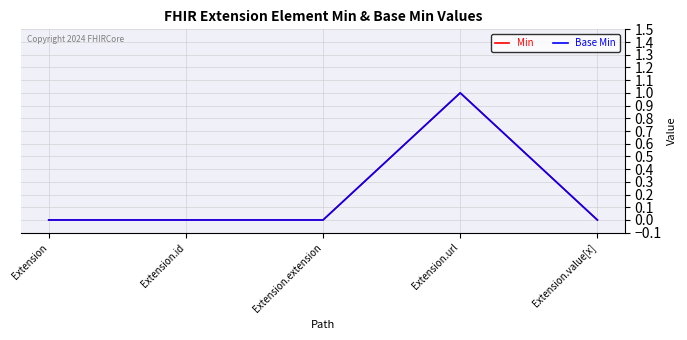

Does the chart display data point markers on the line(s)?

No